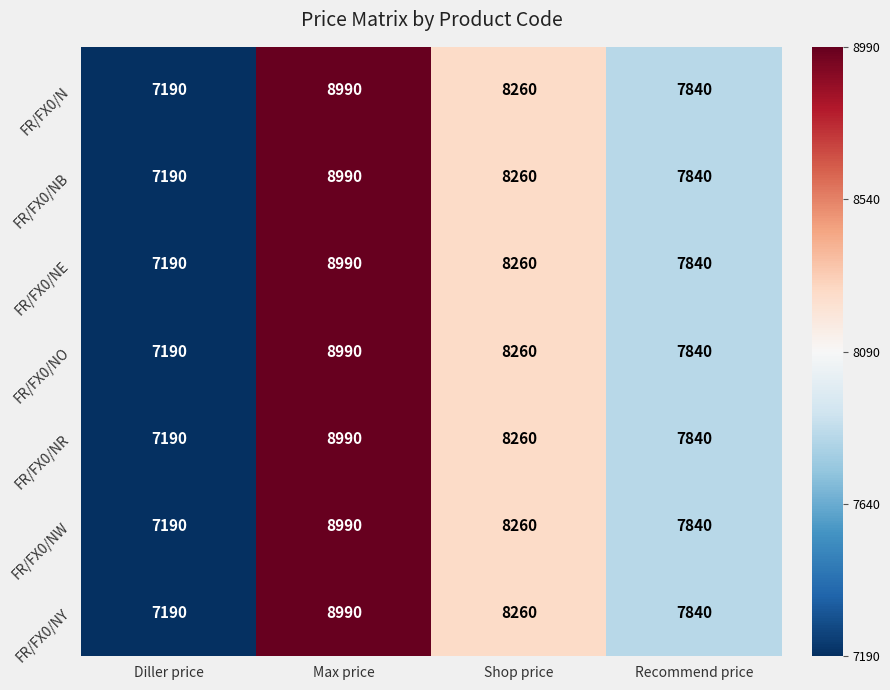

The FR/FX0/NE series shows 2072 at Recommend price. True or false?

False